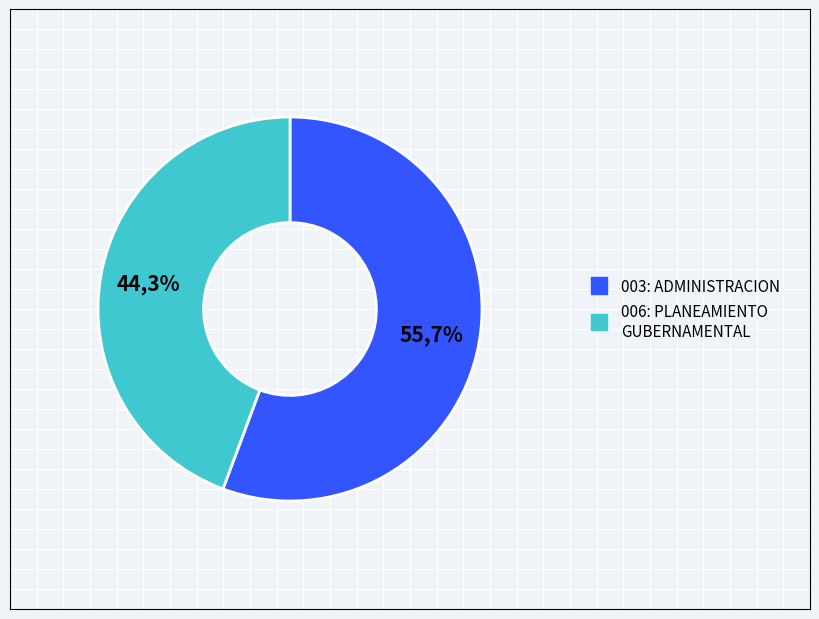

Which category has the smallest portion of the pie?

006: PLANEAMIENTO GUBERNAMENTAL